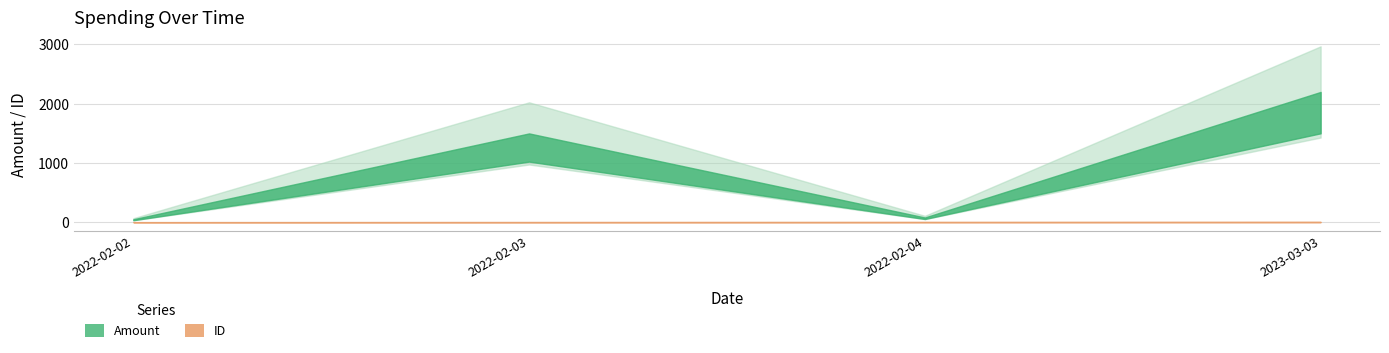

At how many categories does at least one series exceed 56?

3